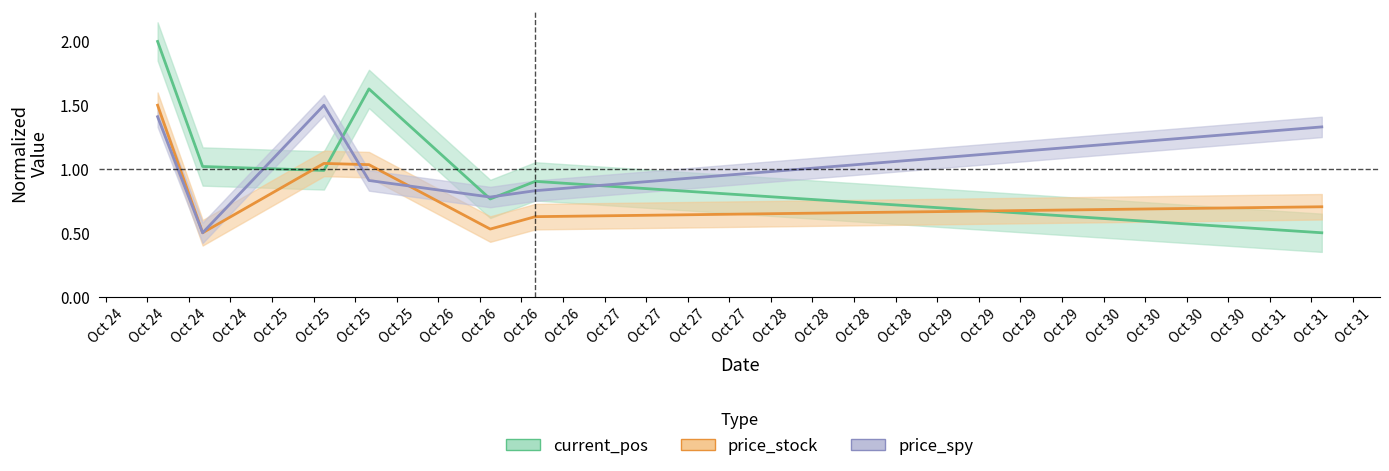

Which series has the largest total across all categories?

current_pos